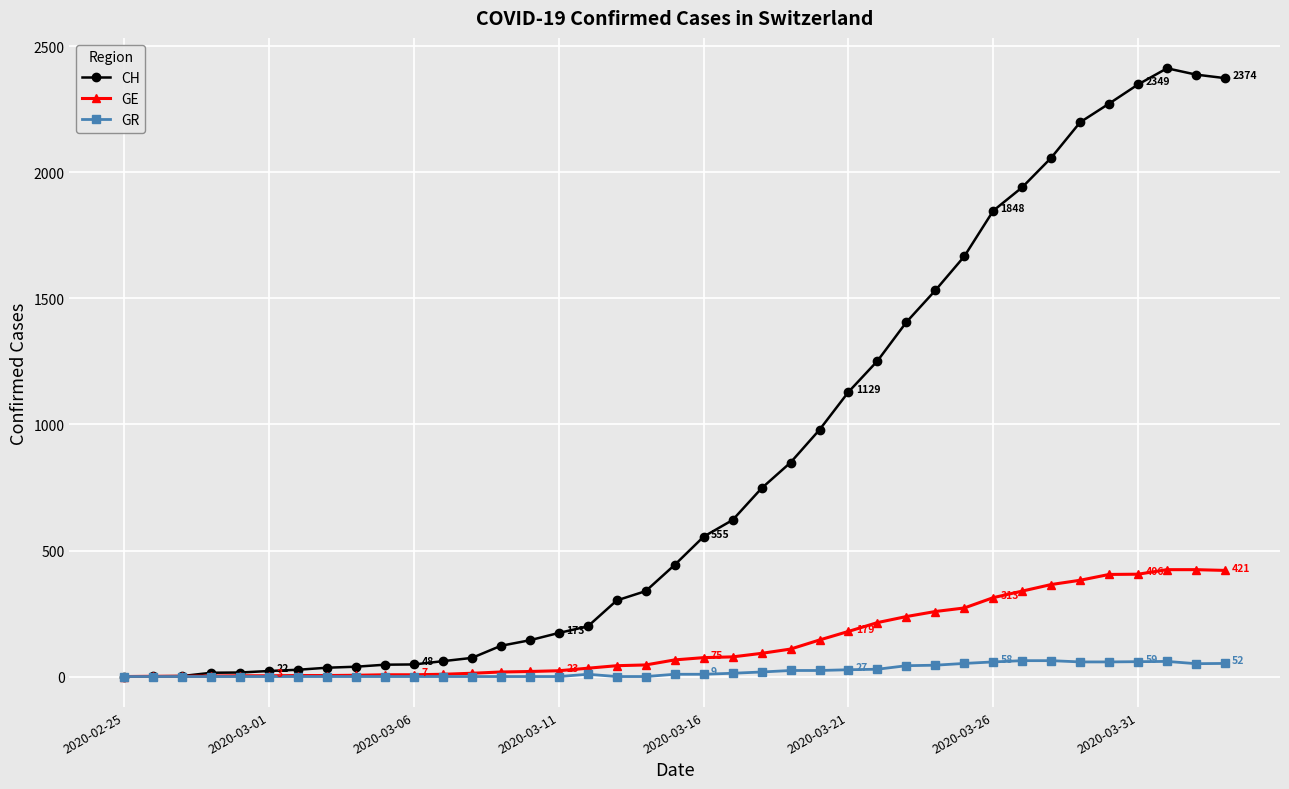

Which series has the widest spread of values?

CH